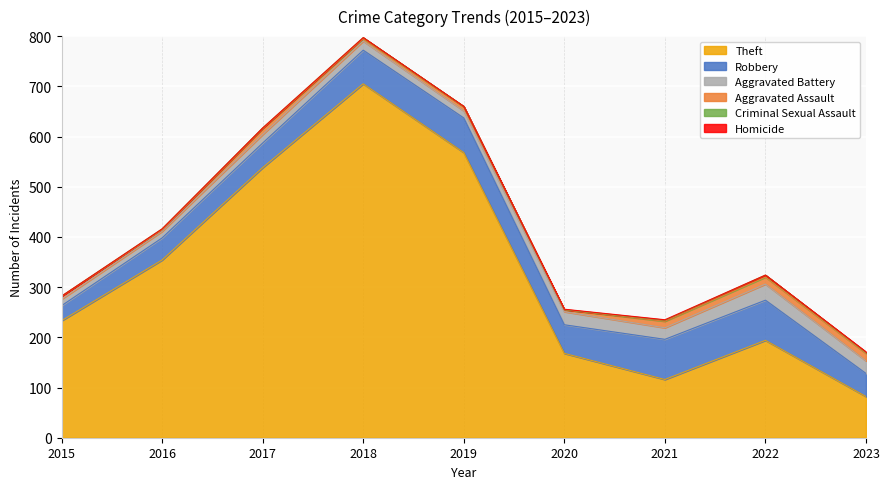

In Robbery, how many points are lower than both neighbors (excluding endpoints)?

1